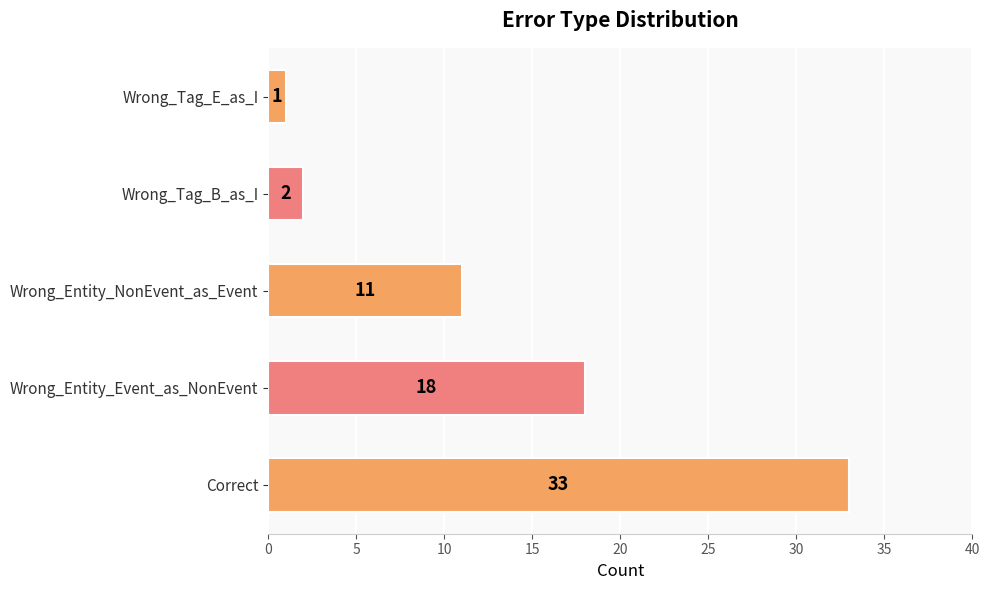

Is it true that the value at Wrong_Tag_B_as_I is 2?

True